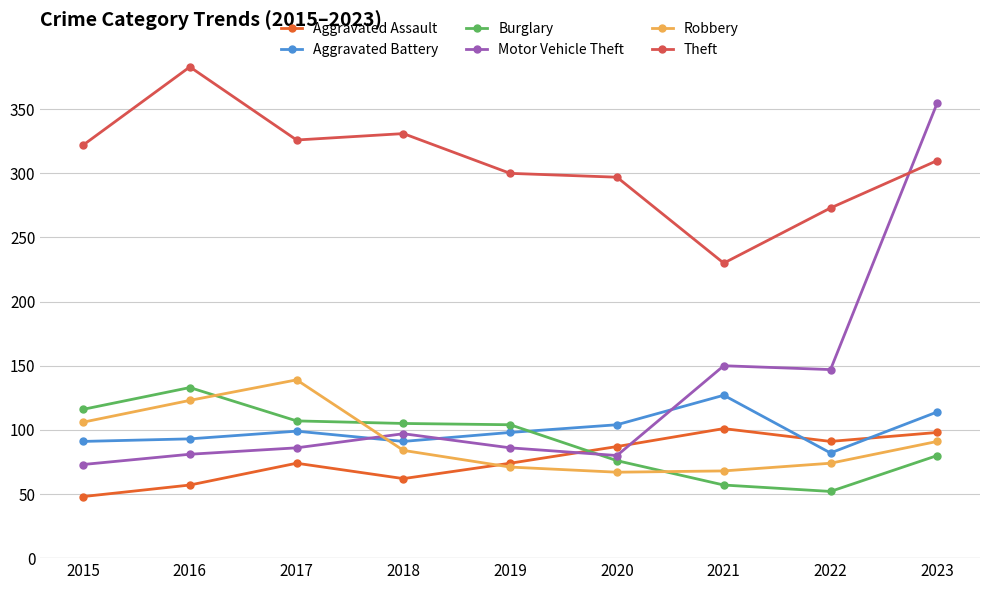

At which category does the chart reach its peak across all series?

2016